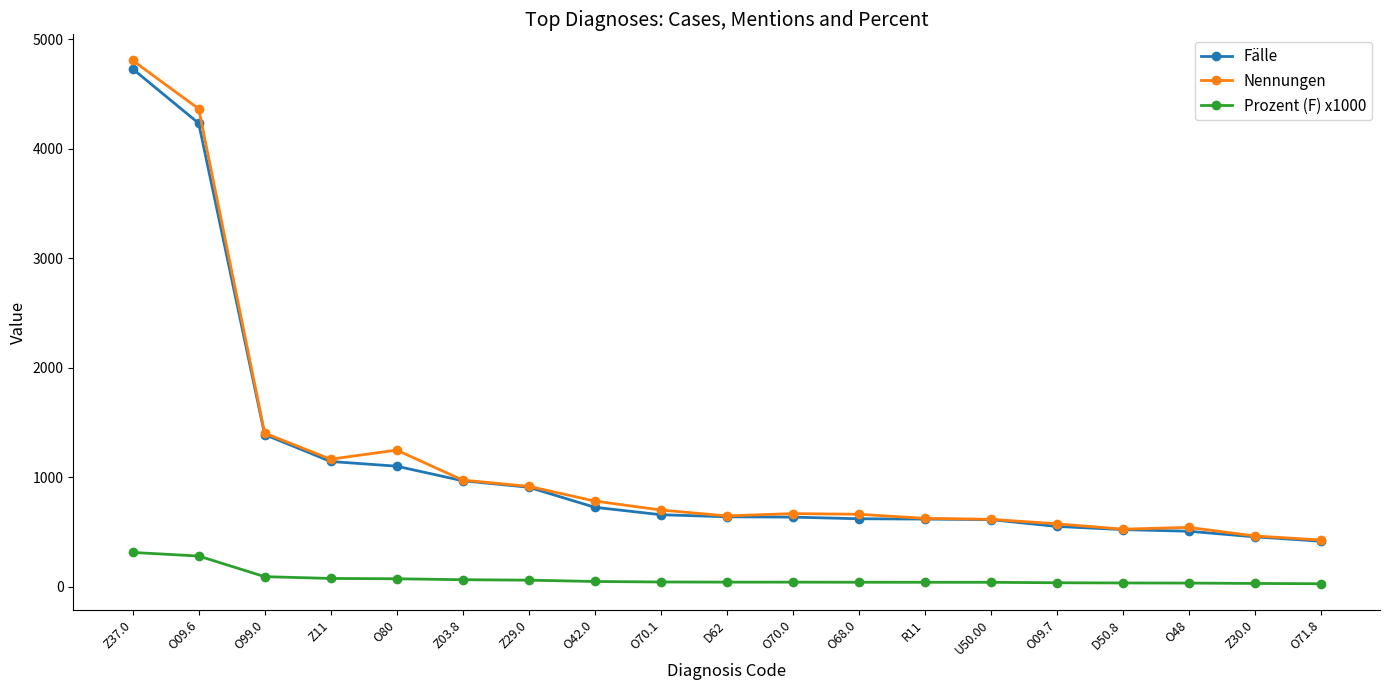

What is the average value of the Nennungen series?

1163.9